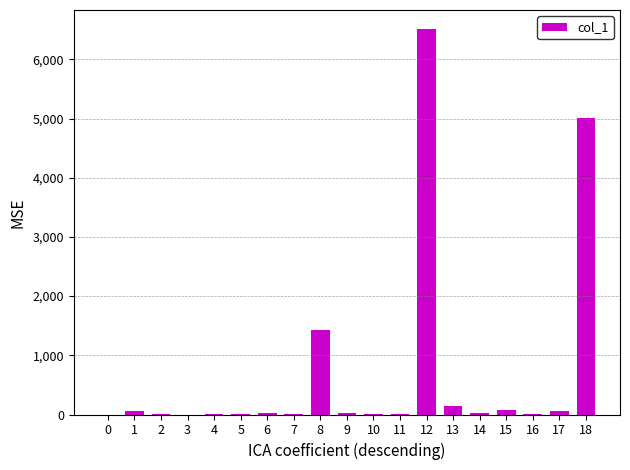

Are the bars horizontal?

No